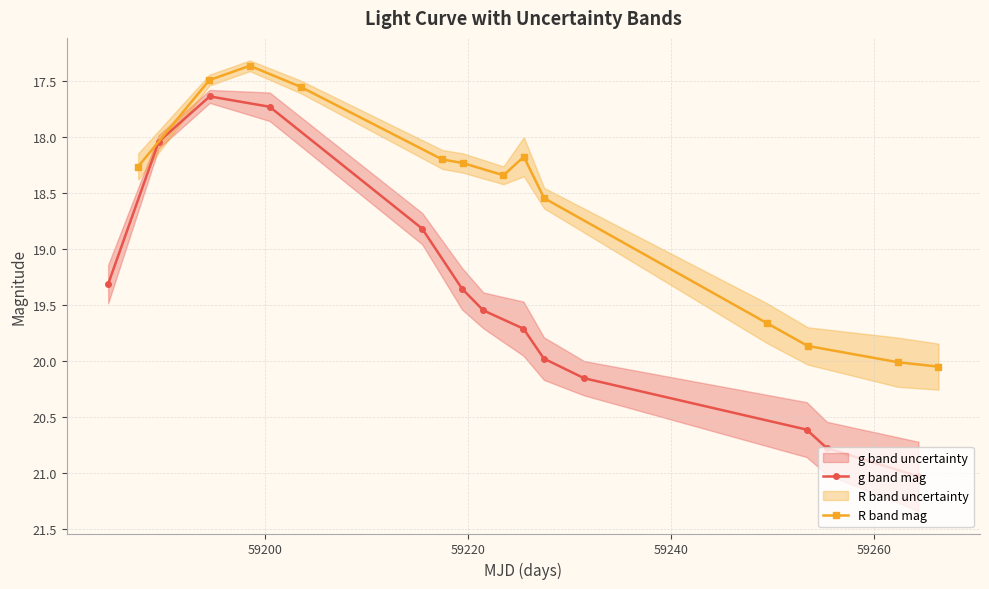

The value of R band mag at 12 is 33.5. True or false?

False